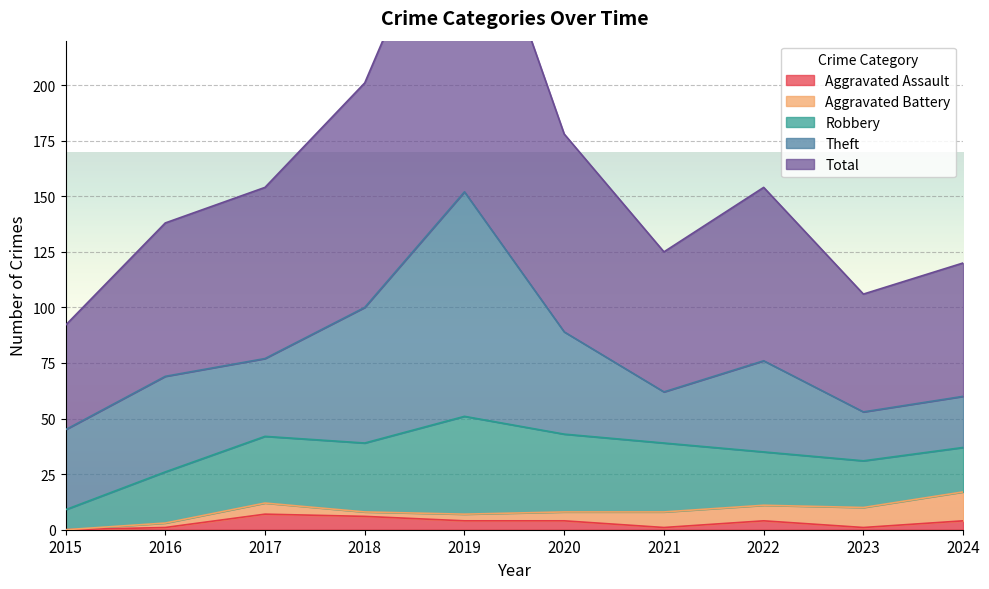

The value of Theft at 2019 is 64. True or false?

False